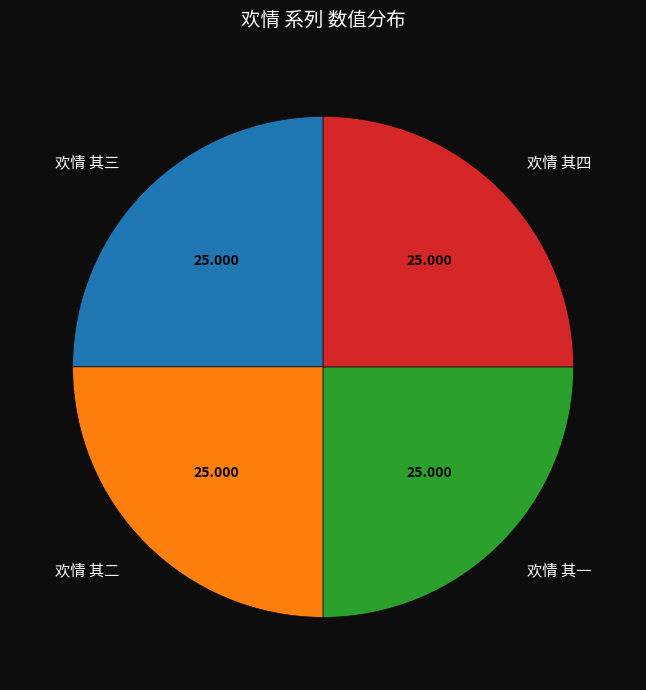

Is 欢情 其三 the majority of the pie?

No